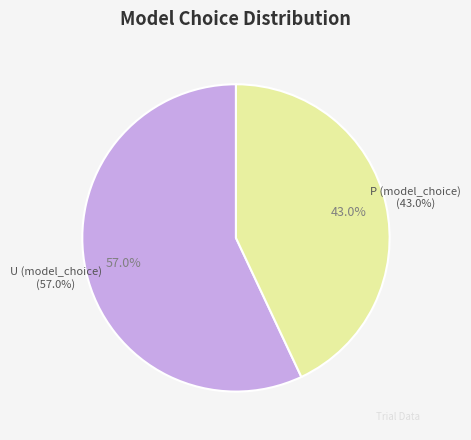

Rank the categories by value from lowest to highest.

P (model_choice), U (model_choice)